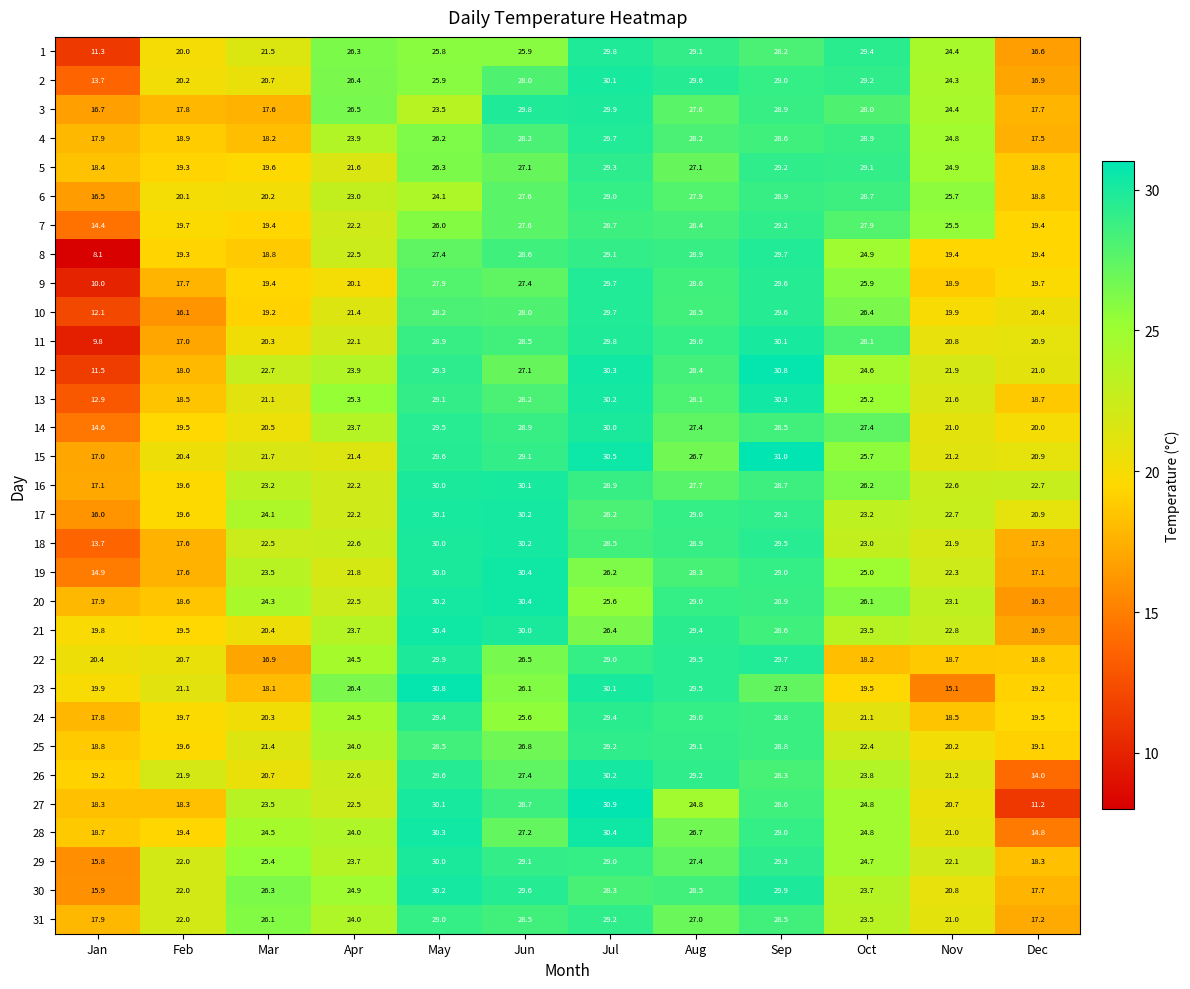

What is the difference between the maximum and minimum values in the 19 series?

15.5